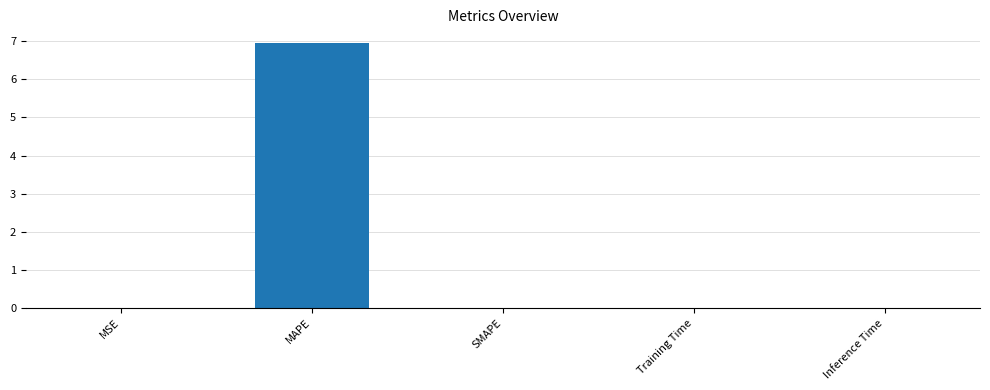

What is the maximum value shown in the chart?

7.0